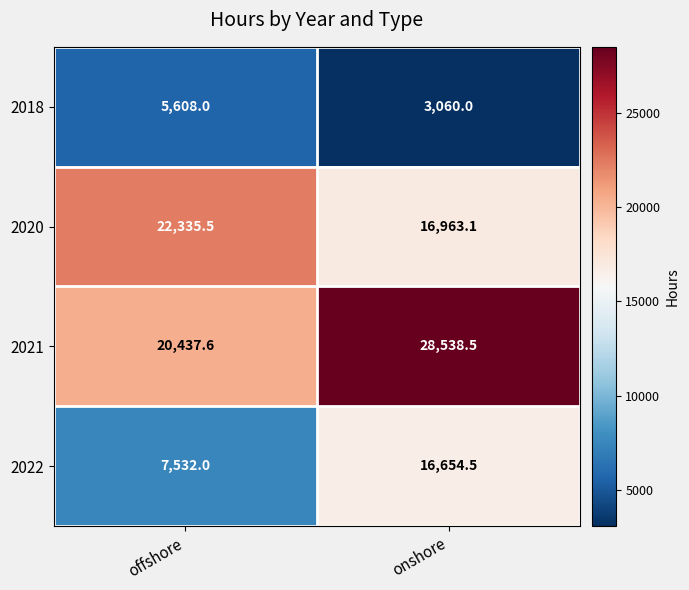

Reading left to right, list all the values displayed in this chart.

2018: offshore=5608.0	onshore=3060.0
2020: offshore=22335.5	onshore=16963.1
2021: offshore=20437.6	onshore=28538.5
2022: offshore=7532.0	onshore=16654.5